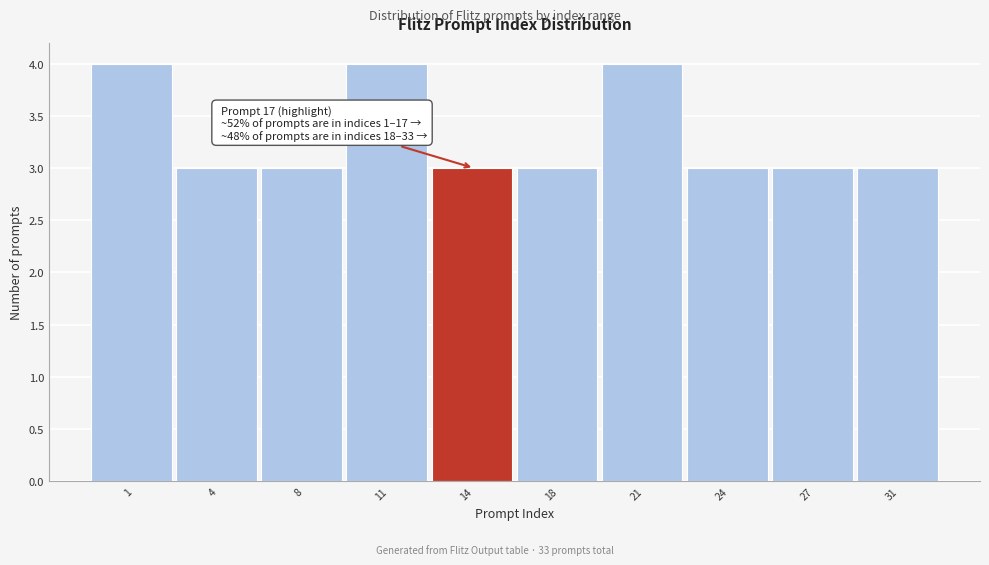

Reading left to right, transcribe all the data shown in this chart.

1=4	4=3	8=3	11=4	14=3	18=3	21=4	24=3	27=3	31=3